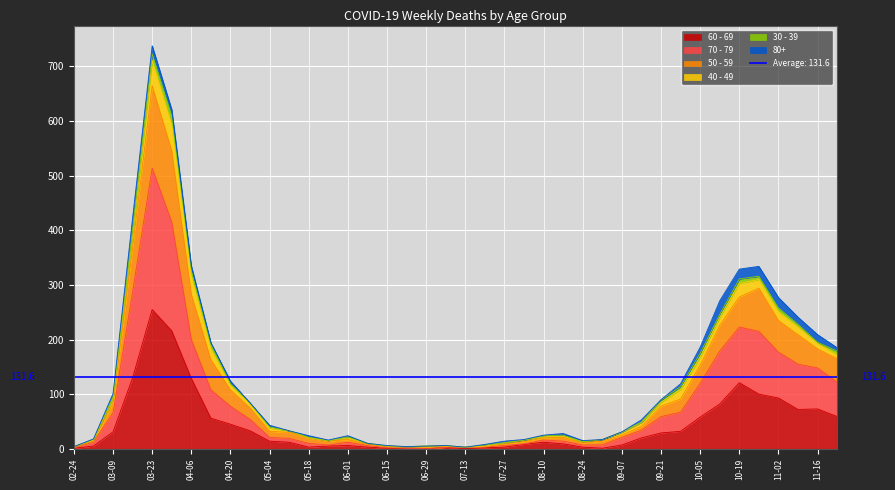

The value of 60 - 69 at 03-23 is 255. True or false?

True